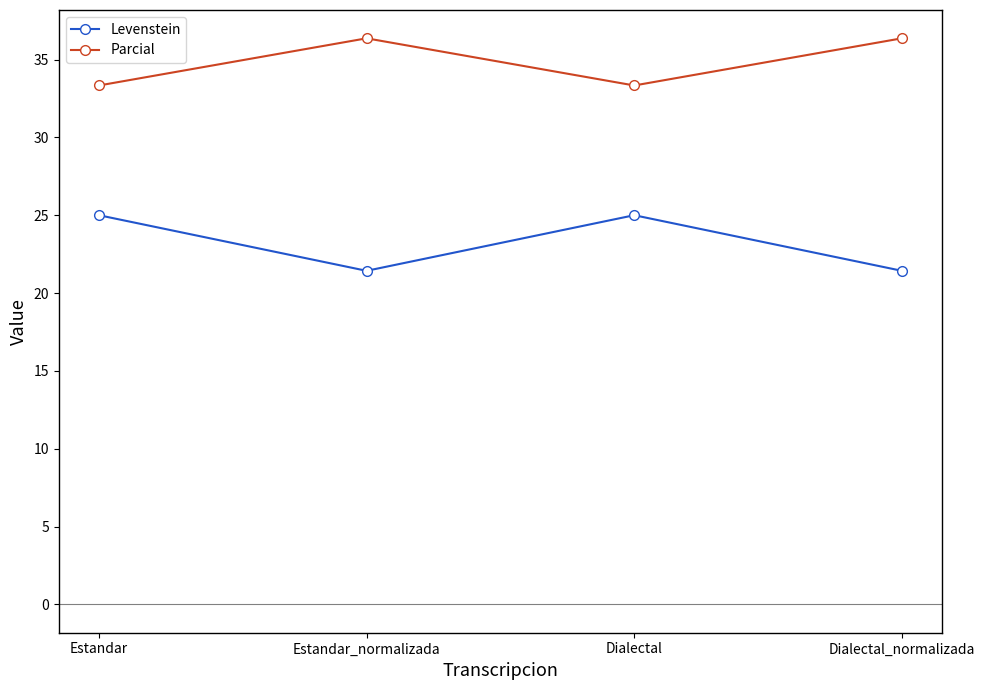

Reading left to right, transcribe all the data shown in this chart.

Levenstein: Estandar=25.0	Estandar_normalizada=21.4	Dialectal=25.0	Dialectal_normalizada=21.4
Parcial: Estandar=33.3	Estandar_normalizada=36.4	Dialectal=33.3	Dialectal_normalizada=36.4